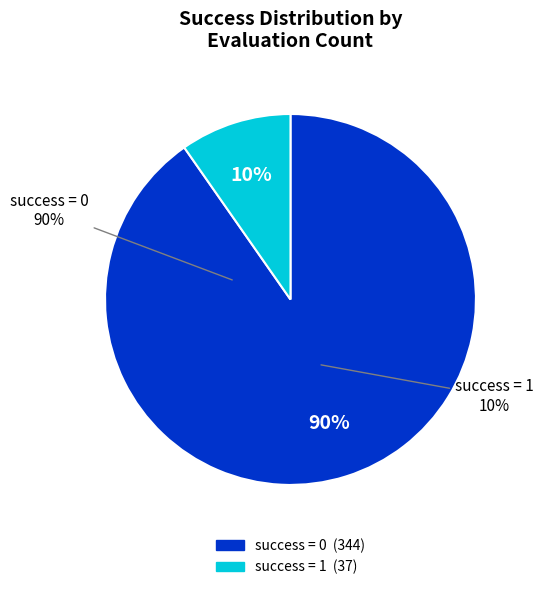

Is it true that 1 is 100% of the pie?

True